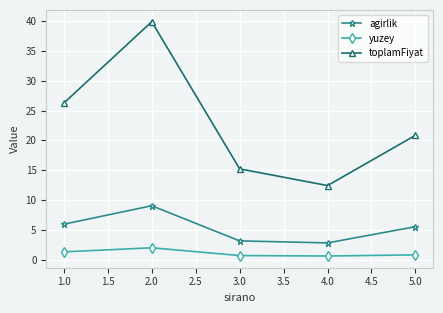

Rank the series by their average value, from highest to lowest.

toplamFiyat, agirlik, yuzey